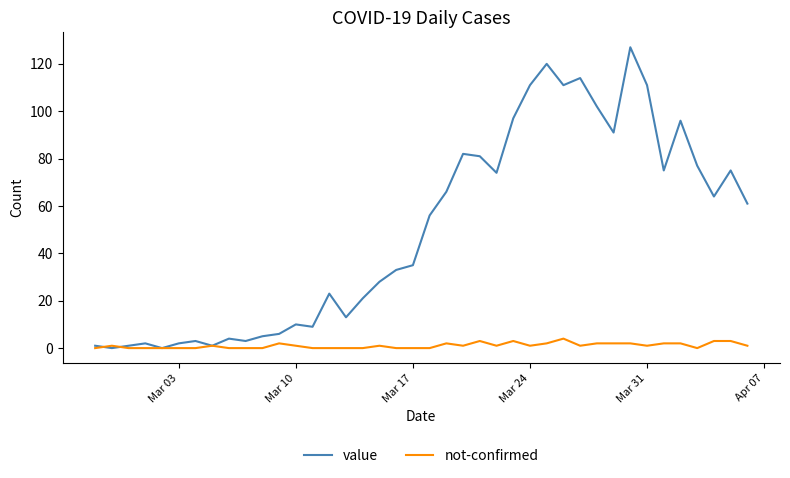

What is the greatest value displayed?

127